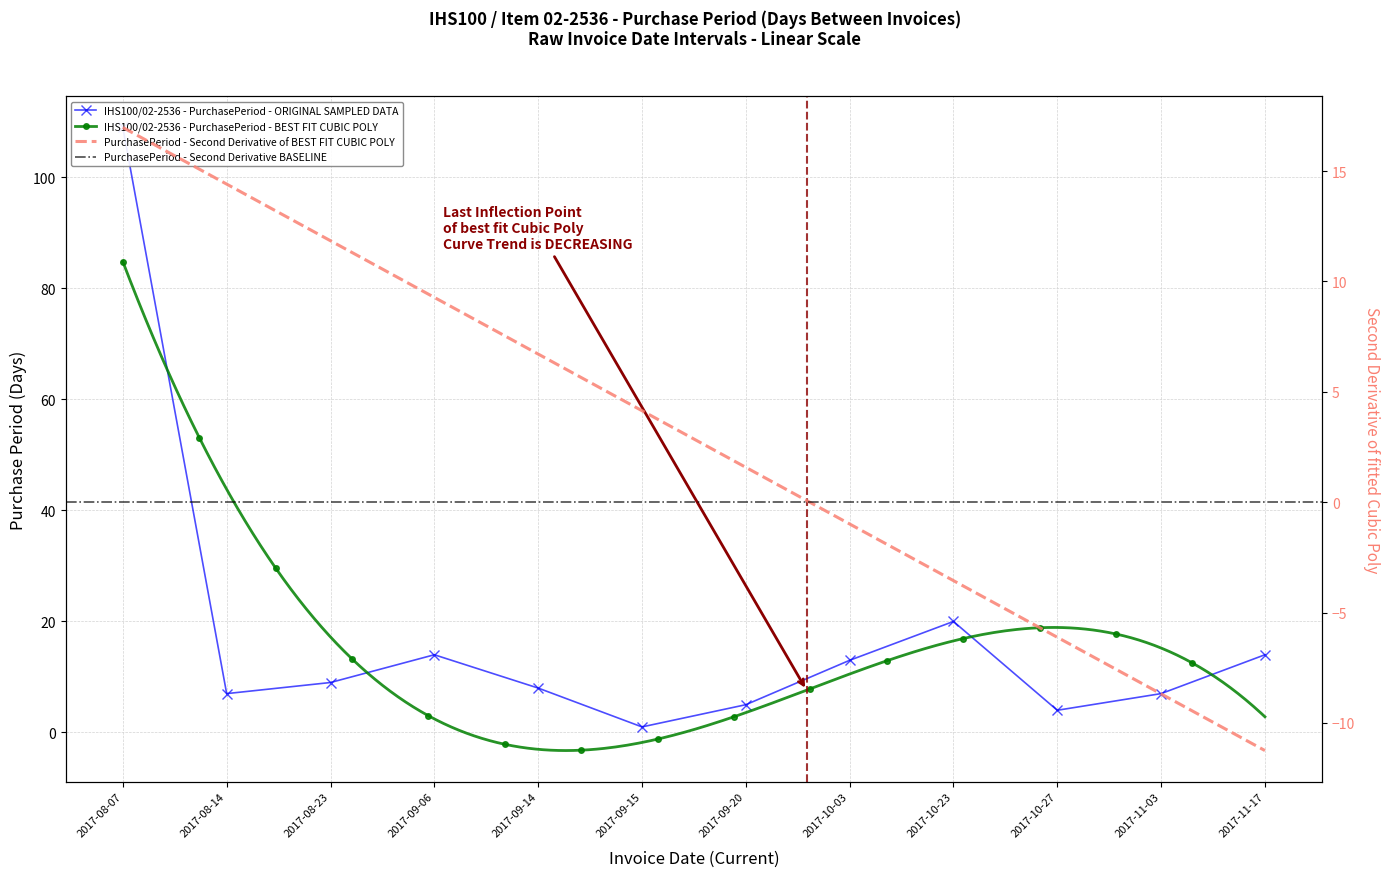

Does the chart have visible grid lines?

Yes